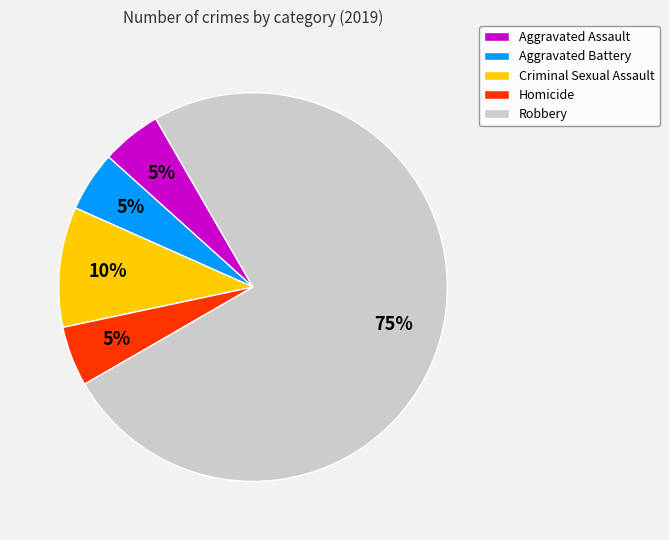

What percentage is the Homicide slice, to the nearest percent?

5%